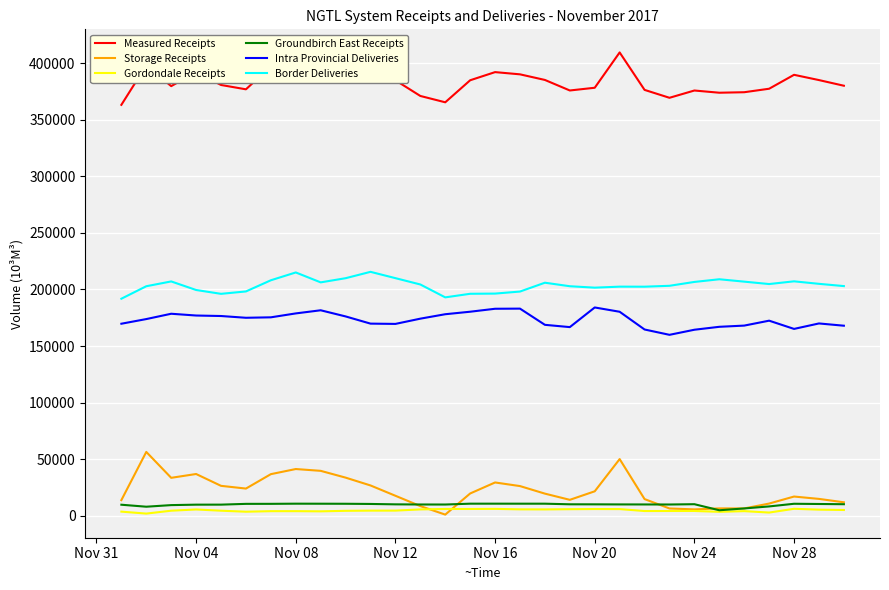

True or false: Intra Provincial Deliveries and Measured Receipts intersect in this chart.

False